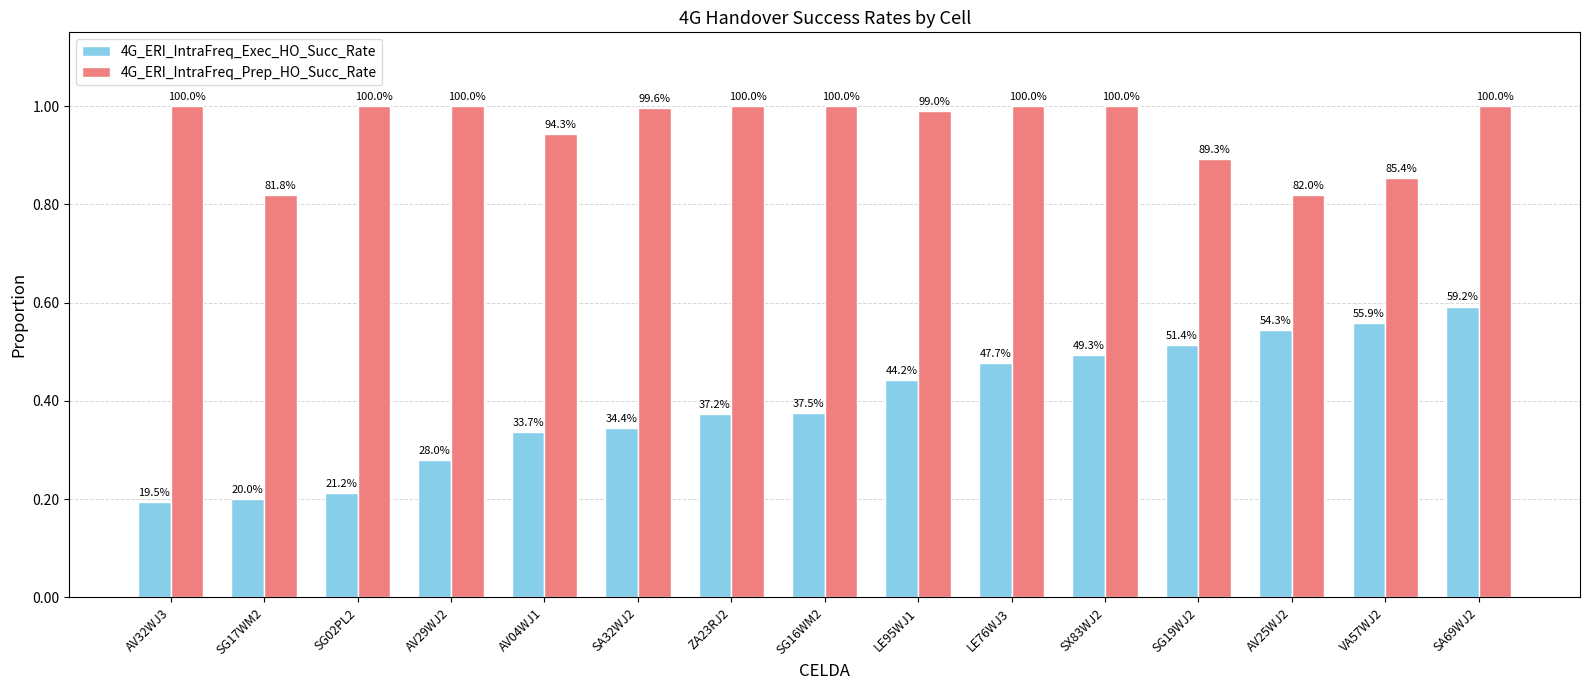

Is the value of 4G_ERI_IntraFreq_Prep_HO_Succ_Rate at SG02PL2 greater than the value of 4G_ERI_IntraFreq_Exec_HO_Succ_Rate at SG17WM2?

Yes